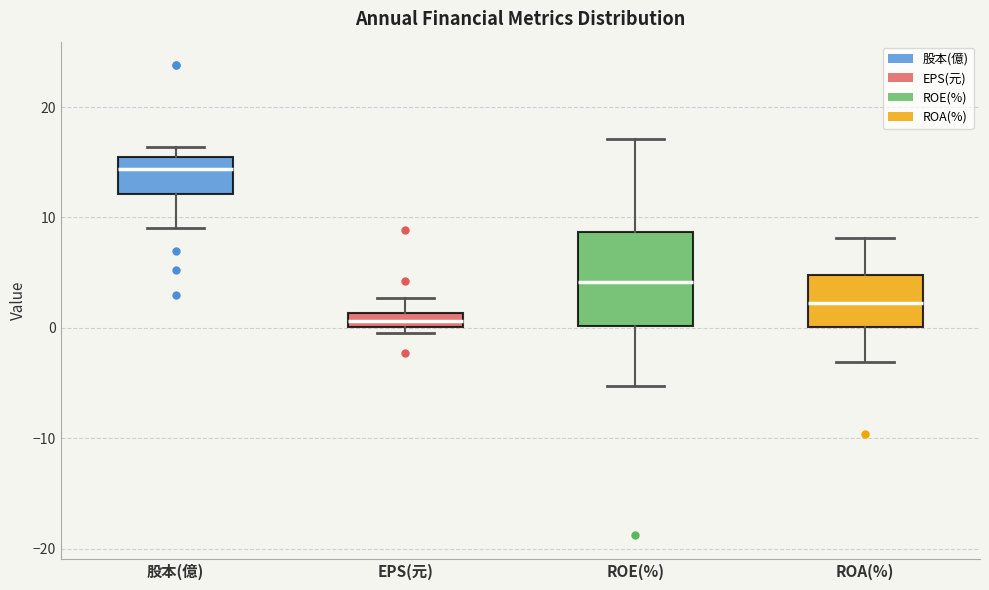

Which box has the lowest median line?

EPS(元)